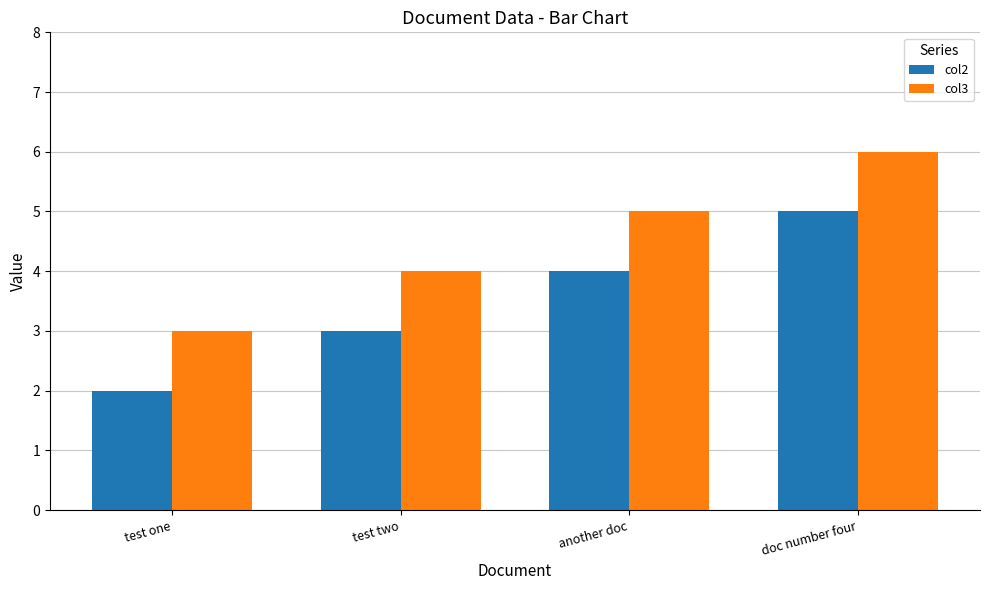

What is the value of the col3 bar at the 3rd from the left?

5